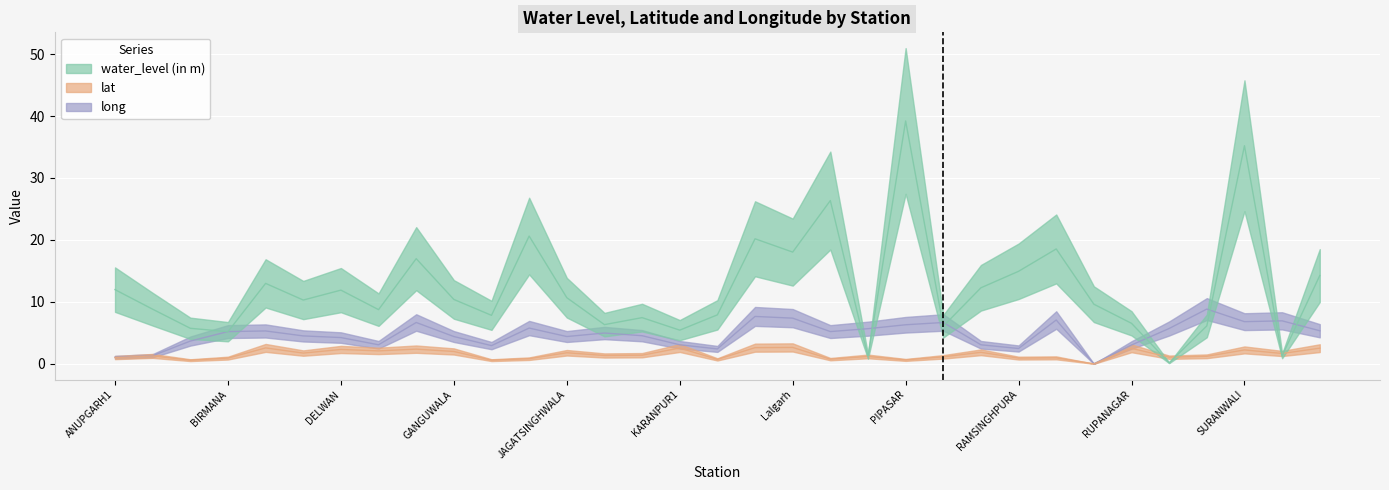

Where is long nearest to the value 4?

DELWAN